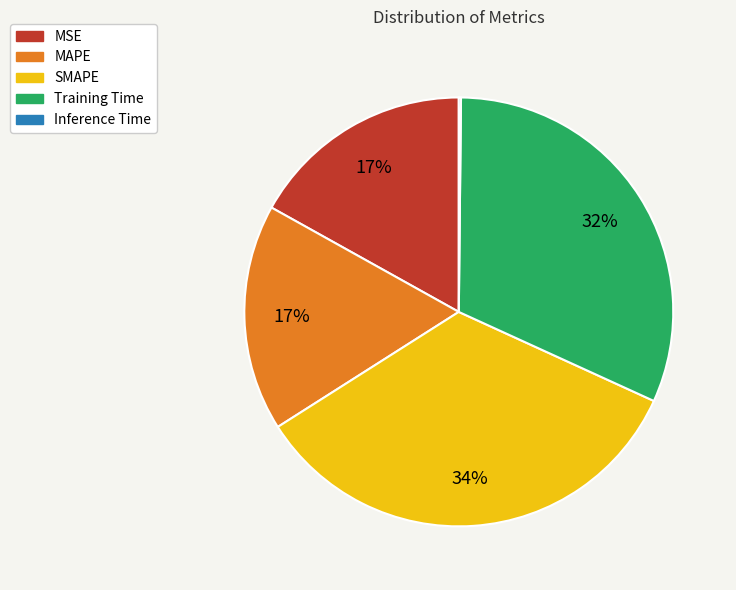

To the nearest percent, what percentage of the pie is Training Time?

32%